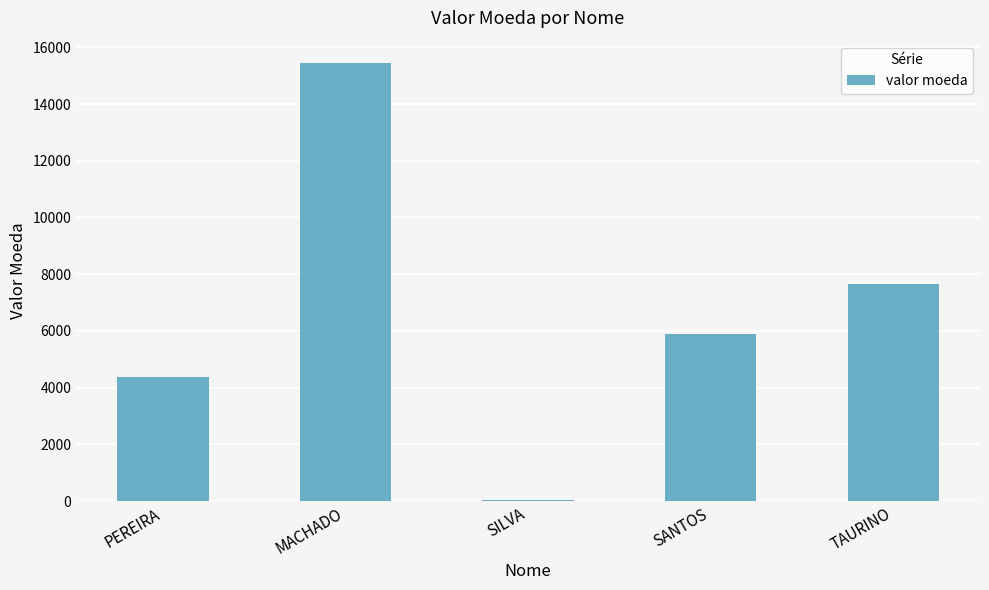

Where does the data first go above 5876?

MACHADO